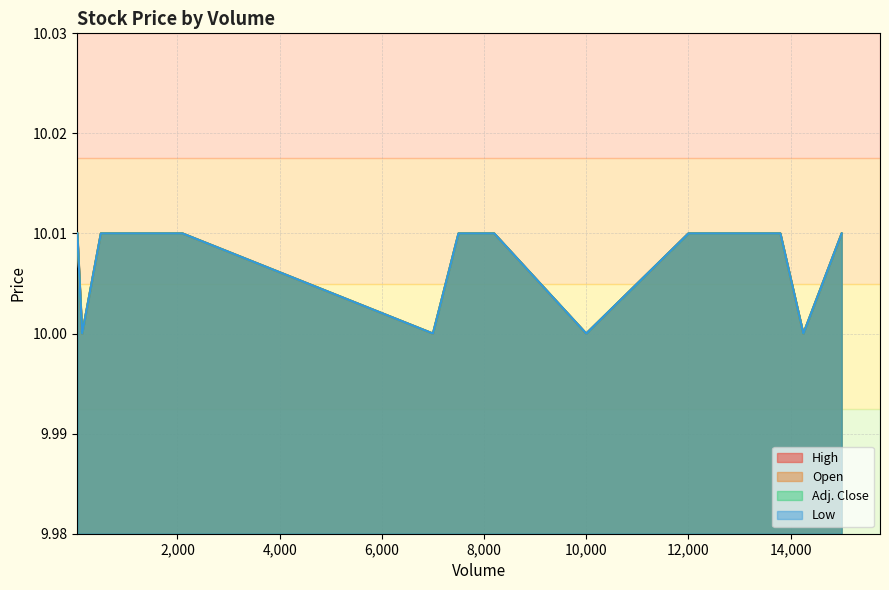

True or false: Low has more than 0 interior local peaks.

False